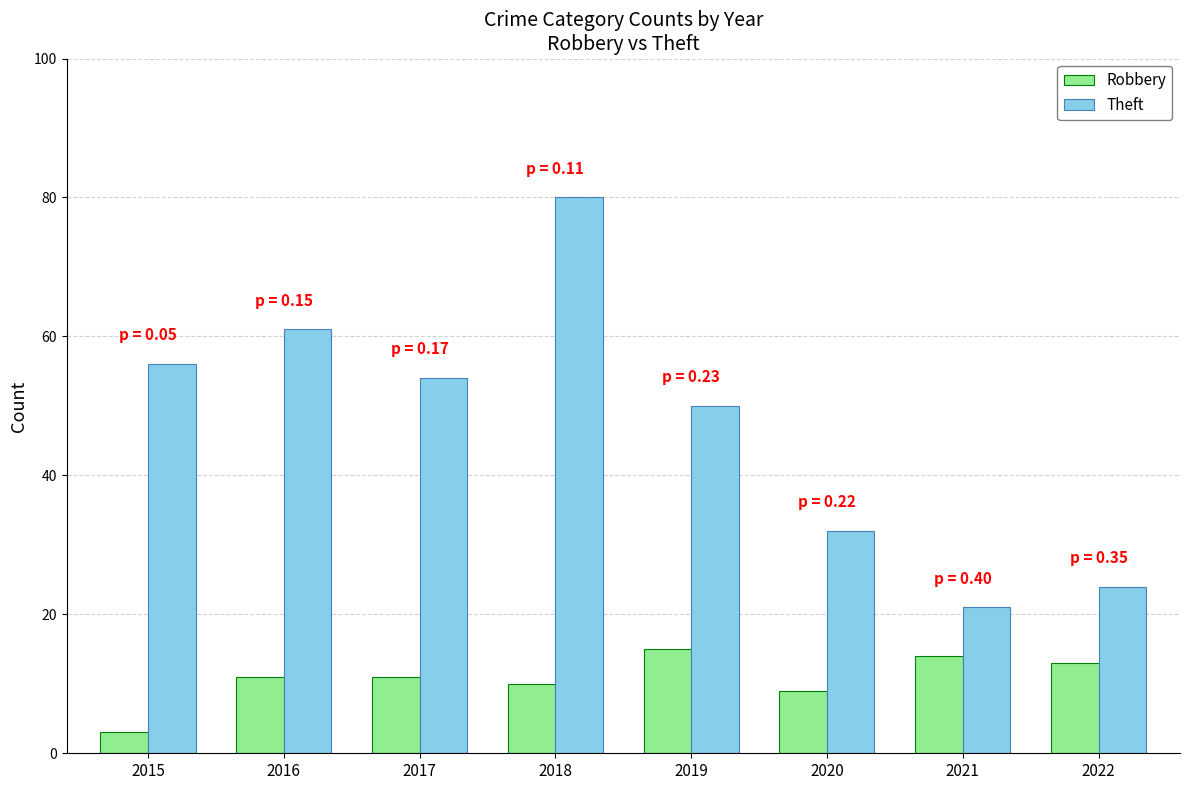

Are the bars grouped side by side (vs. stacked)?

Yes